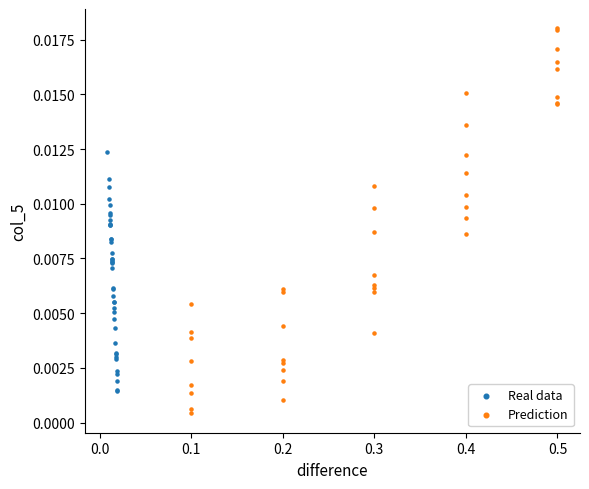

Which series has the widest spread of Y values?

Prediction